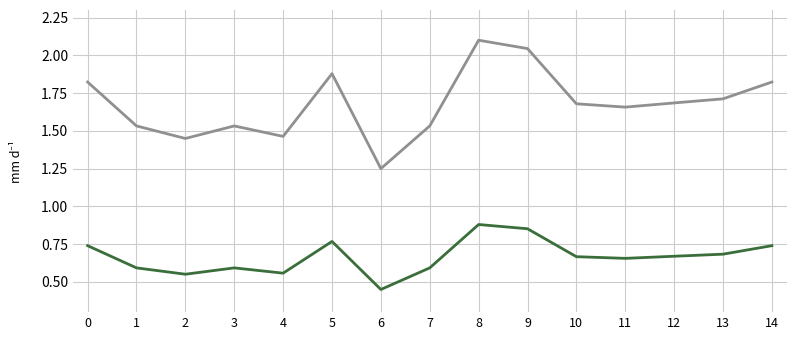

At which category does the chart reach its minimum across all series?

6